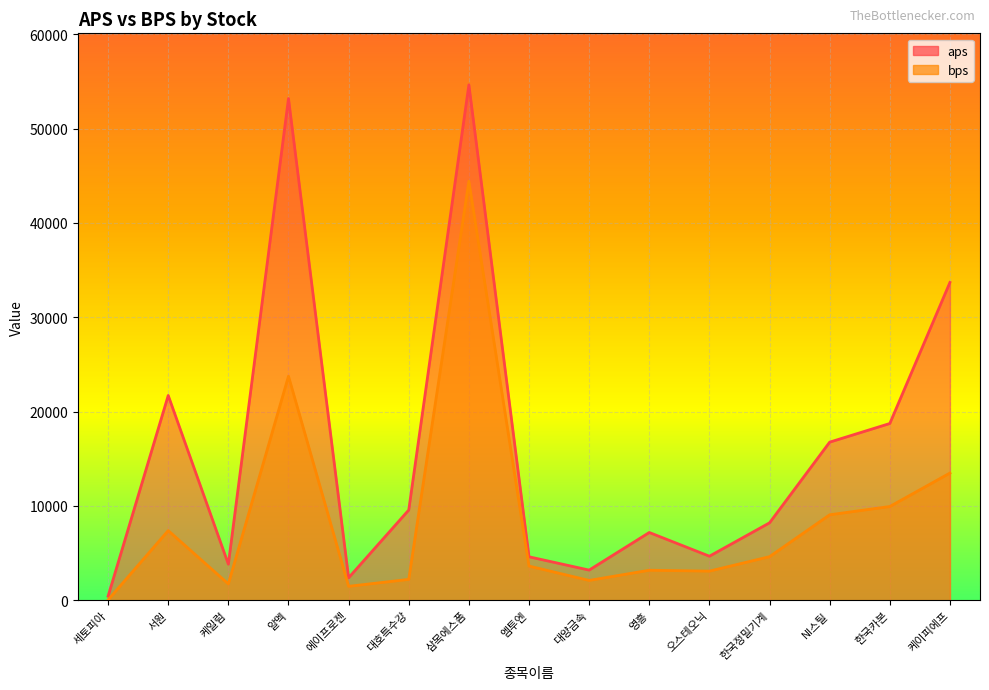

What is the maximum value shown in the chart?

54633.0